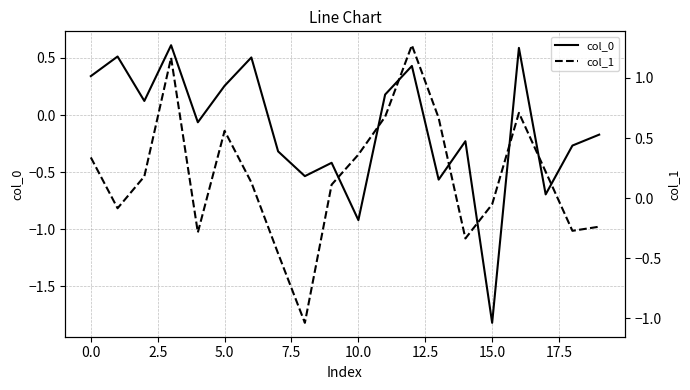

List the series in order of their peak value, lowest first.

col_0, col_1